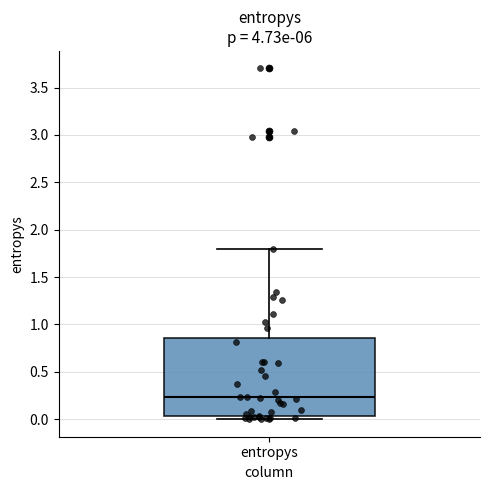

Where is the upper edge of the box for entropys on the y-axis? The values are not printed on the chart, so give them approximately, as read against the axis.

0.85